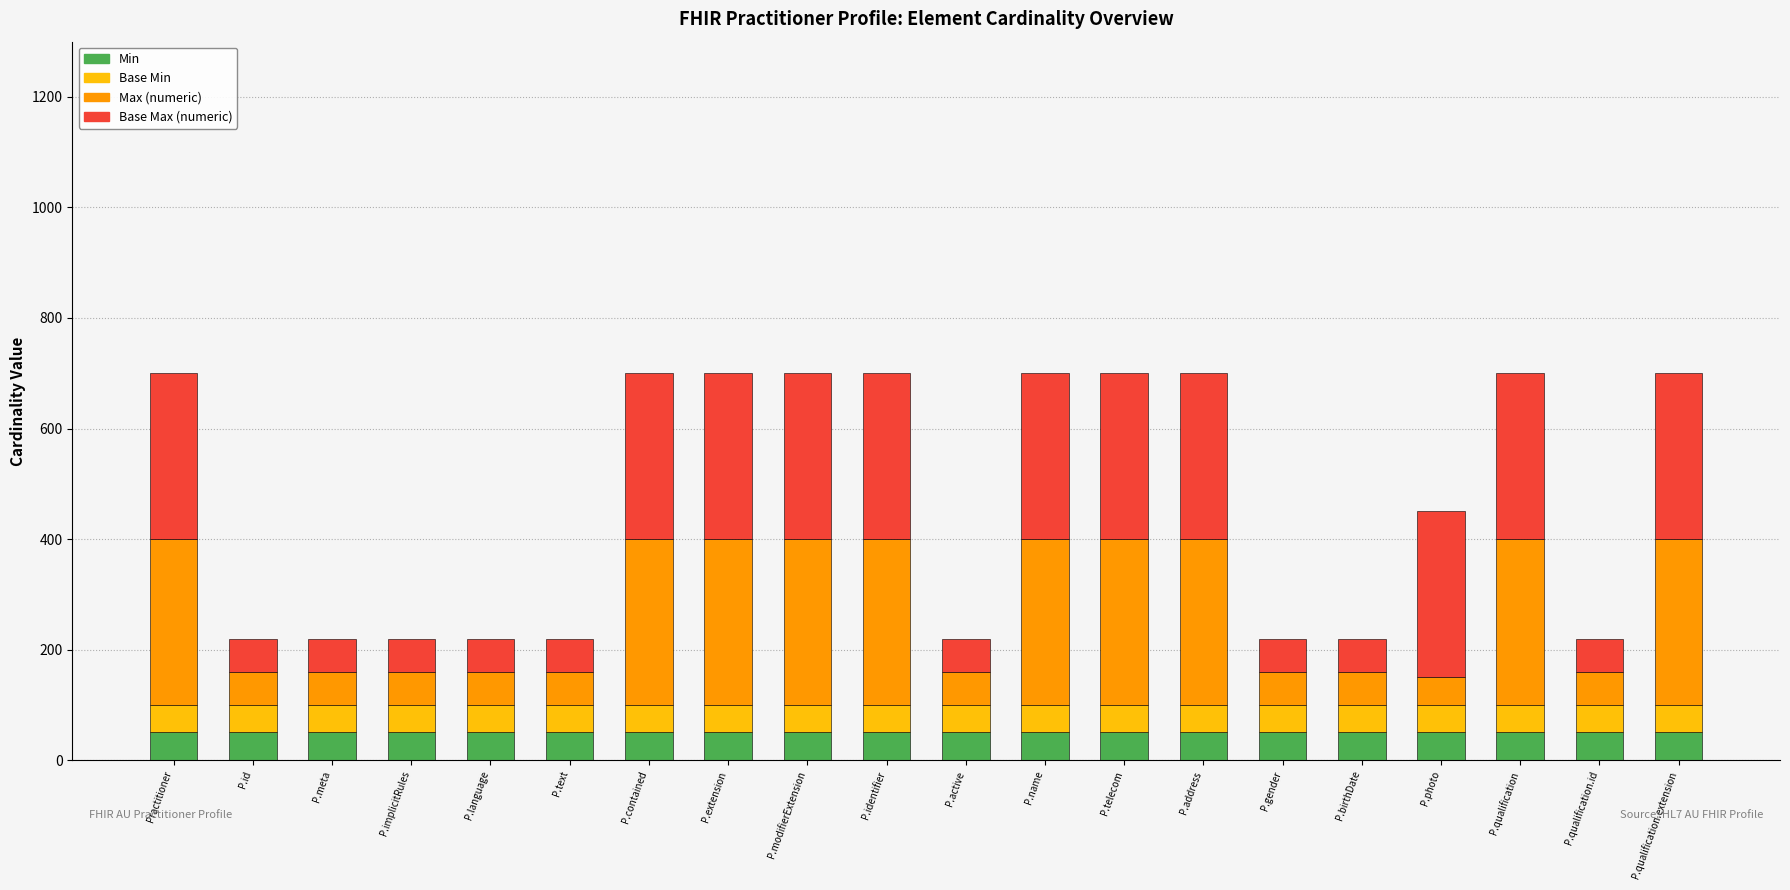

What are all the series names shown in the legend?

Min, Base Min, Max (numeric), Base Max (numeric)